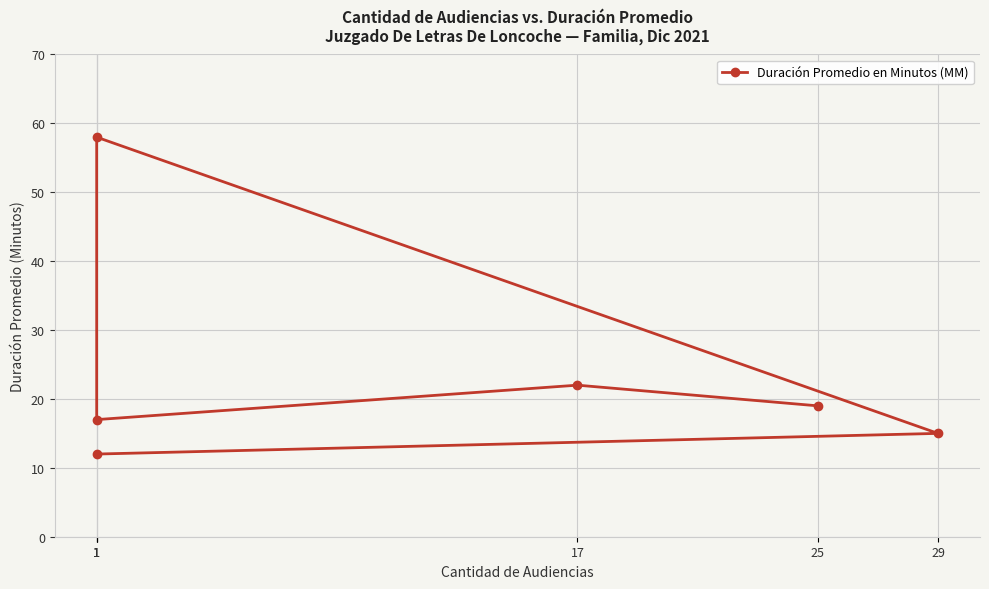

What is the label of the 2nd point from the left?

17